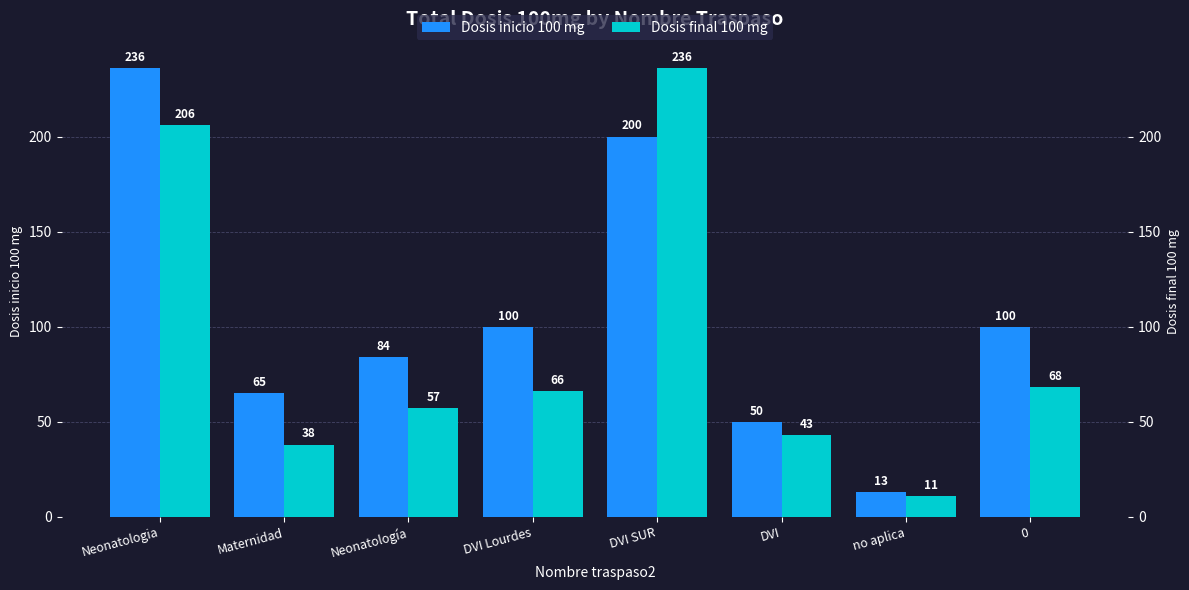

What is the minimum value shown in the chart?

11